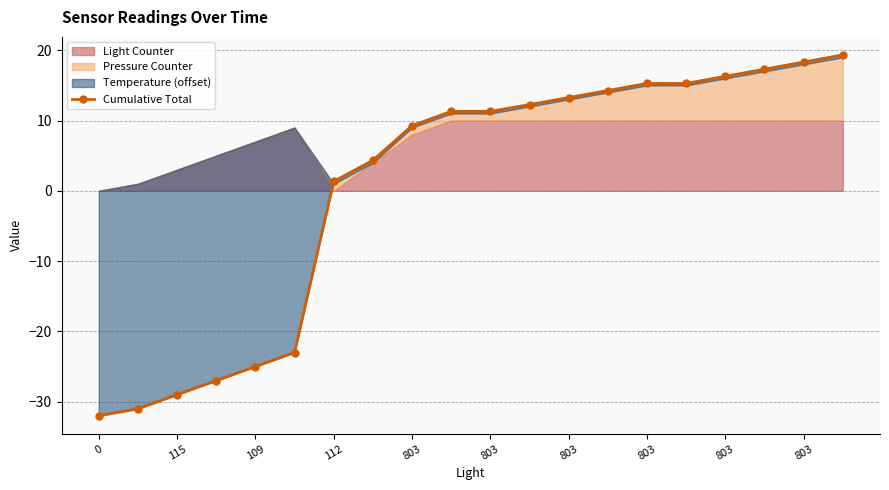

Where does the data first go above 11?

803